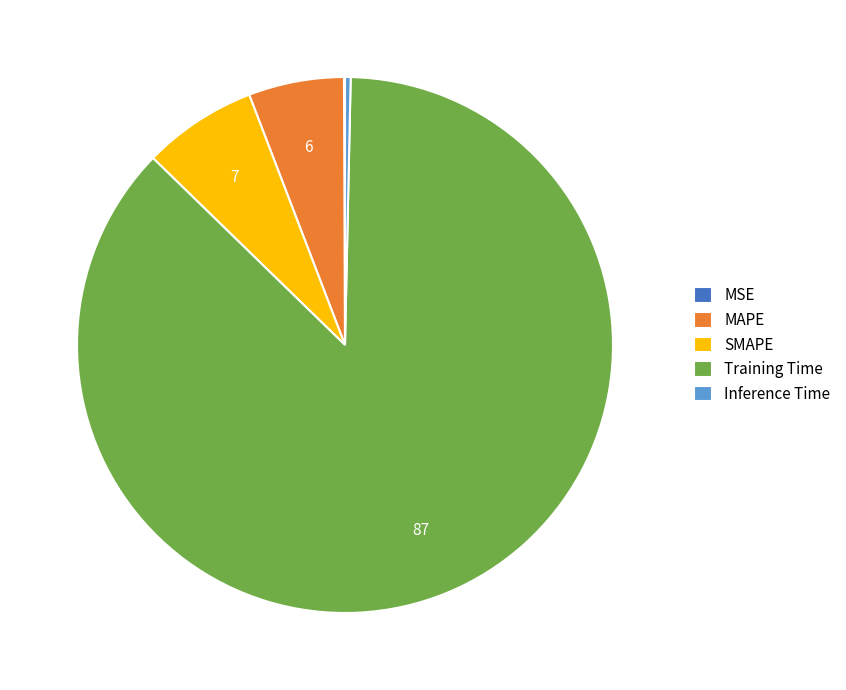

Combined, do Training Time and SMAPE account for over 50%?

Yes